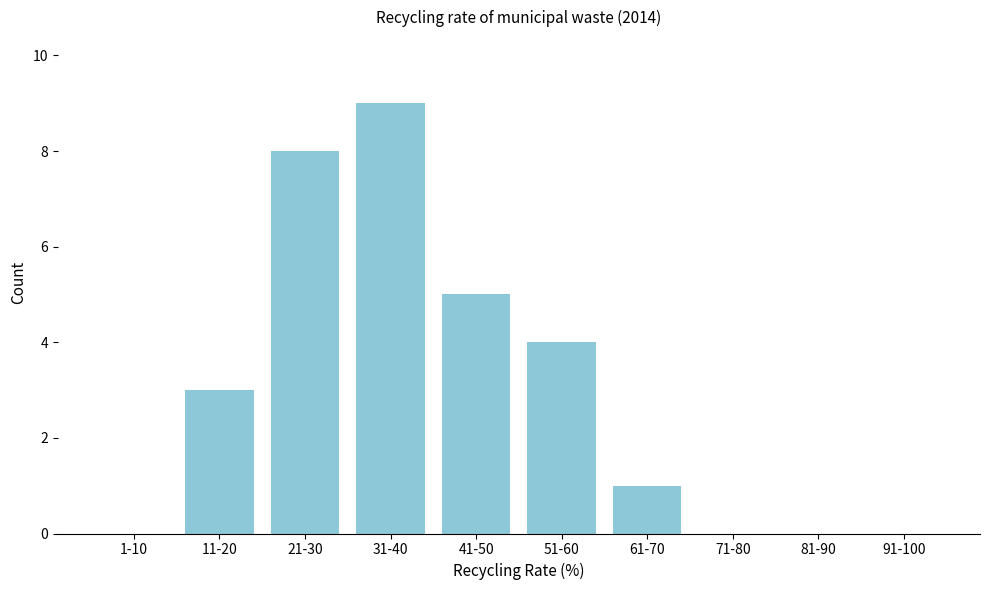

Reading right to left, what are all the values shown in this chart?

91-100=0	81-90=0	71-80=0	61-70=1	51-60=4	41-50=5	31-40=9	21-30=8	11-20=3	1-10=0